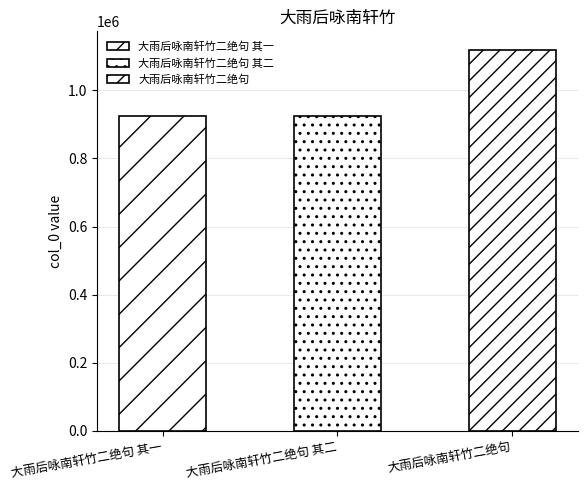

Reading left to right, transcribe all the data shown in this chart.

大雨后咏南轩竹二绝句 其一=923461	大雨后咏南轩竹二绝句 其二=923462	大雨后咏南轩竹二绝句=1117196